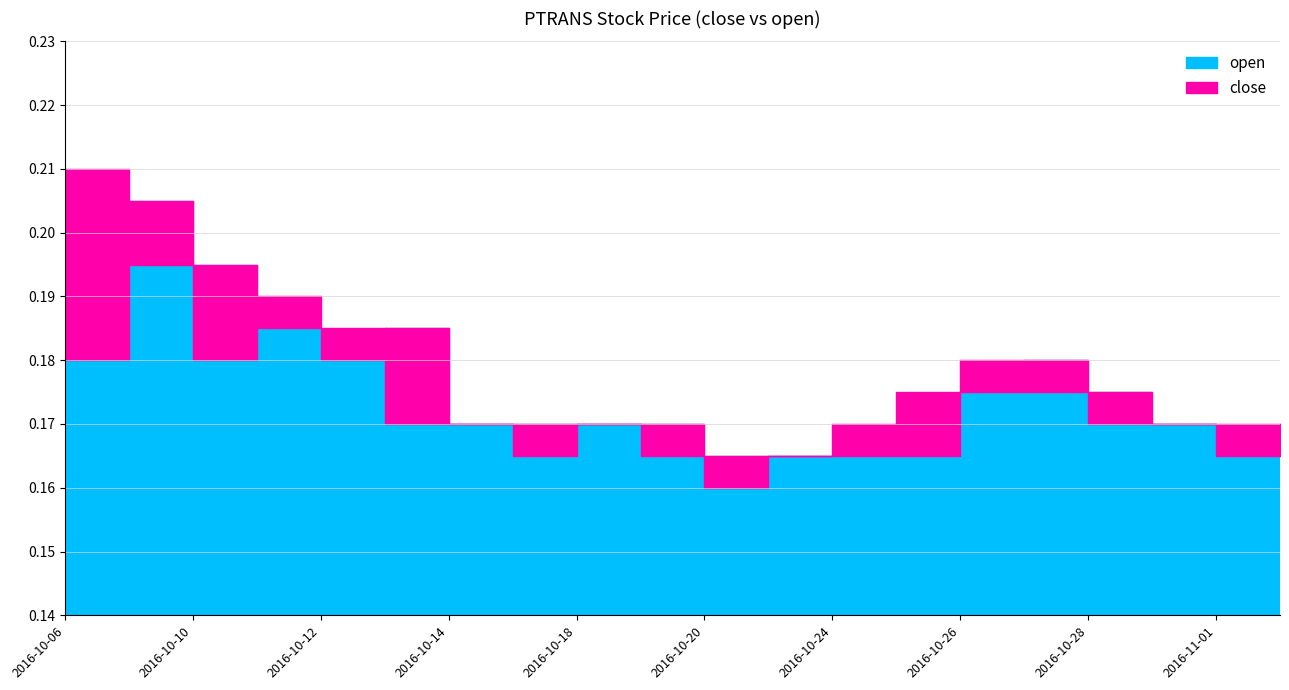

Is the value of close at 2016-10-06 greater than the value of open at 2016-10-19?

Yes